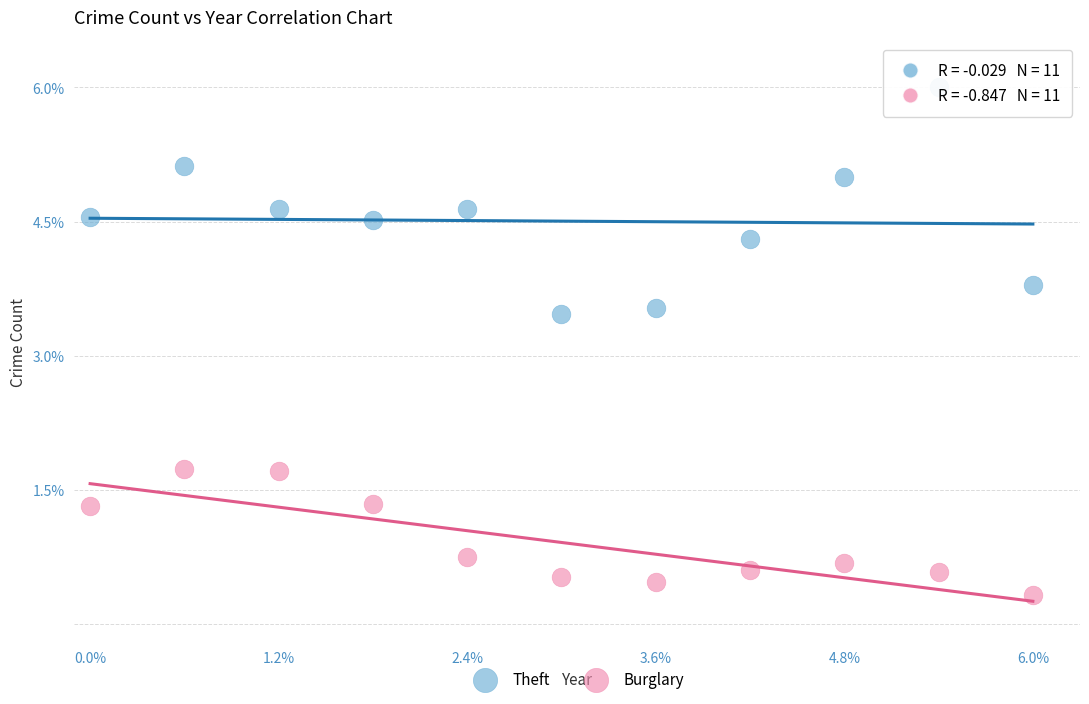

Which series has the widest spread of Y values?

Theft